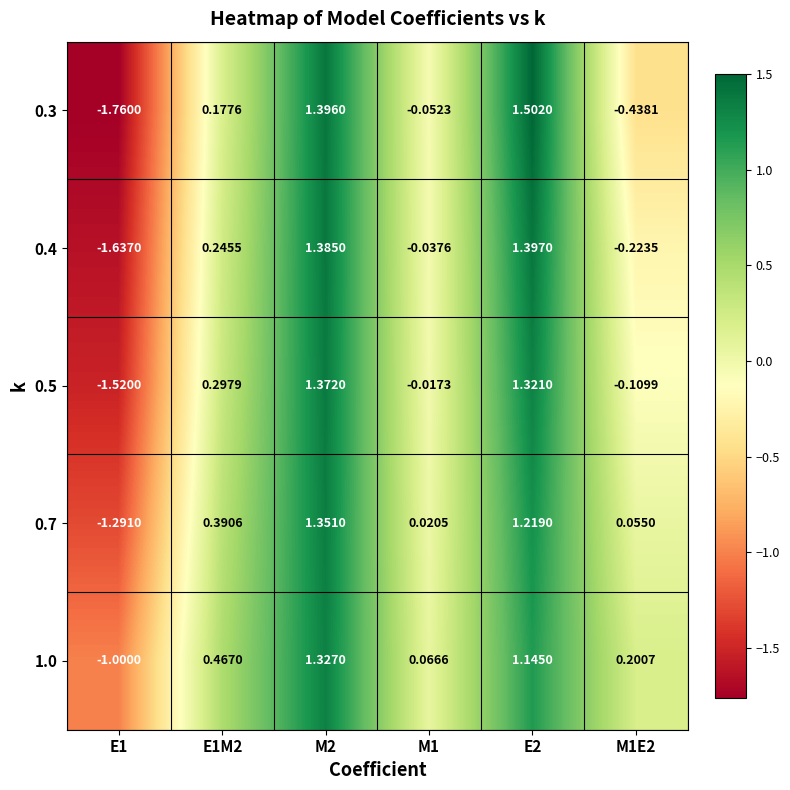

List the series in order of their peak value, highest first.

0.3, 0.4, 0.5, 0.7, 1.0